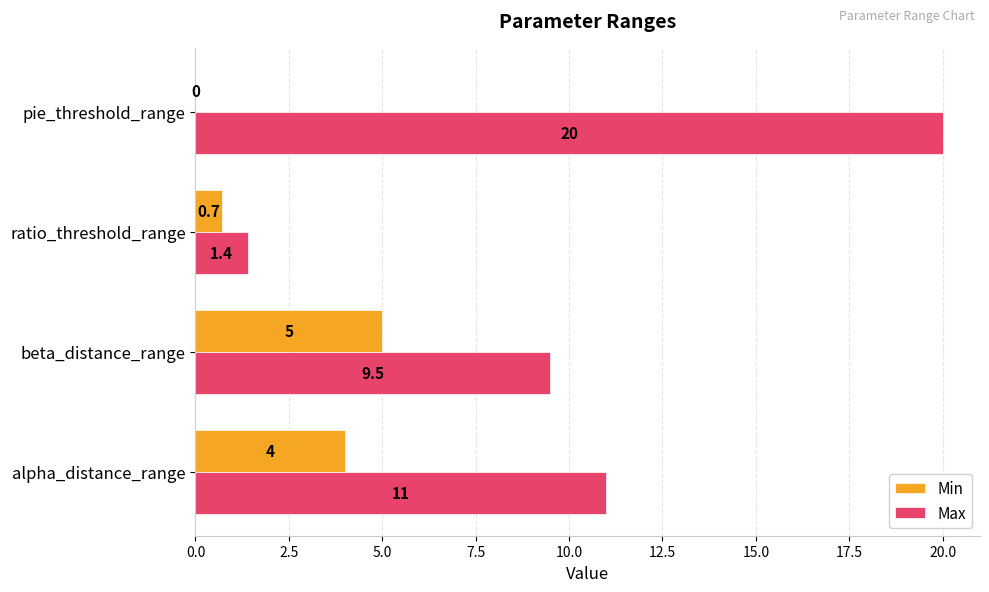

Which series has the widest spread of values?

Max